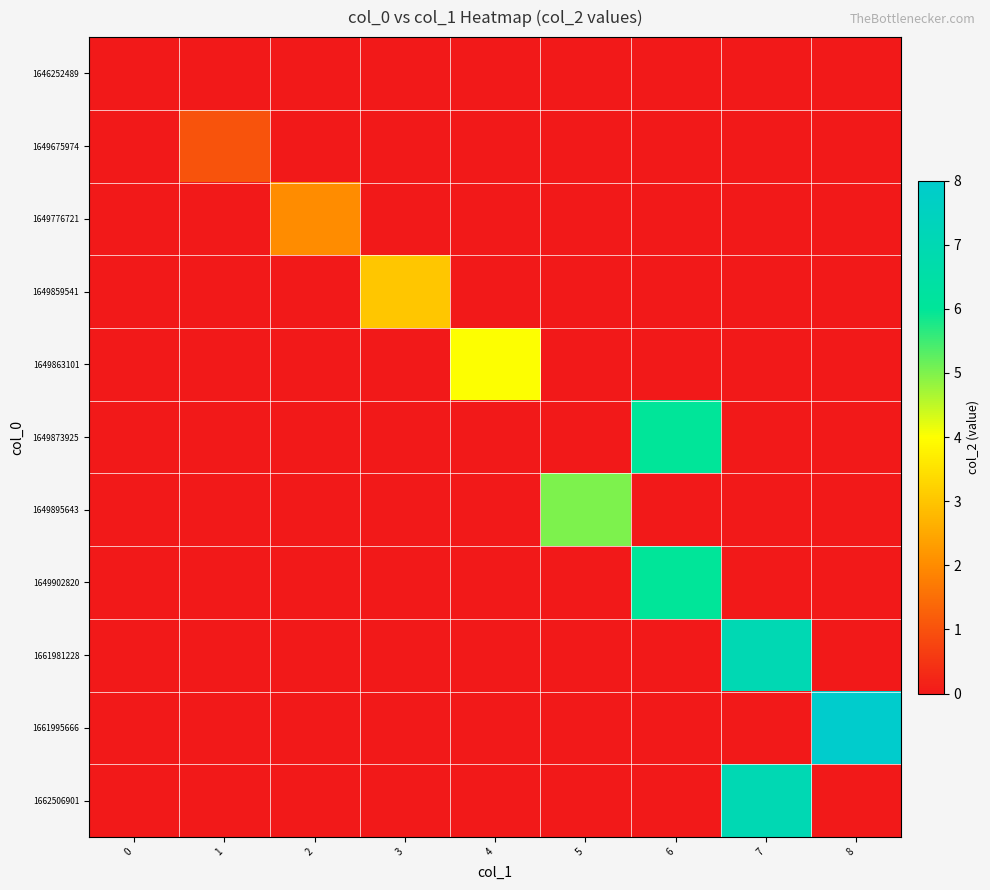

Reading left to right, list all the values displayed in this chart.

1646252489: 0=0	1=0	2=0	3=0	4=0	5=0	6=0	7=0	8=0
1649675974: 0=0	1=1	2=0	3=0	4=0	5=0	6=0	7=0	8=0
1649776721: 0=0	1=0	2=2	3=0	4=0	5=0	6=0	7=0	8=0
1649859541: 0=0	1=0	2=0	3=3	4=0	5=0	6=0	7=0	8=0
1649863101: 0=0	1=0	2=0	3=0	4=4	5=0	6=0	7=0	8=0
1649873925: 0=0	1=0	2=0	3=0	4=0	5=0	6=6	7=0	8=0
1649895643: 0=0	1=0	2=0	3=0	4=0	5=5	6=0	7=0	8=0
1649902820: 0=0	1=0	2=0	3=0	4=0	5=0	6=6	7=0	8=0
1661981228: 0=0	1=0	2=0	3=0	4=0	5=0	6=0	7=7	8=0
1661995666: 0=0	1=0	2=0	3=0	4=0	5=0	6=0	7=0	8=8
1662506901: 0=0	1=0	2=0	3=0	4=0	5=0	6=0	7=7	8=0